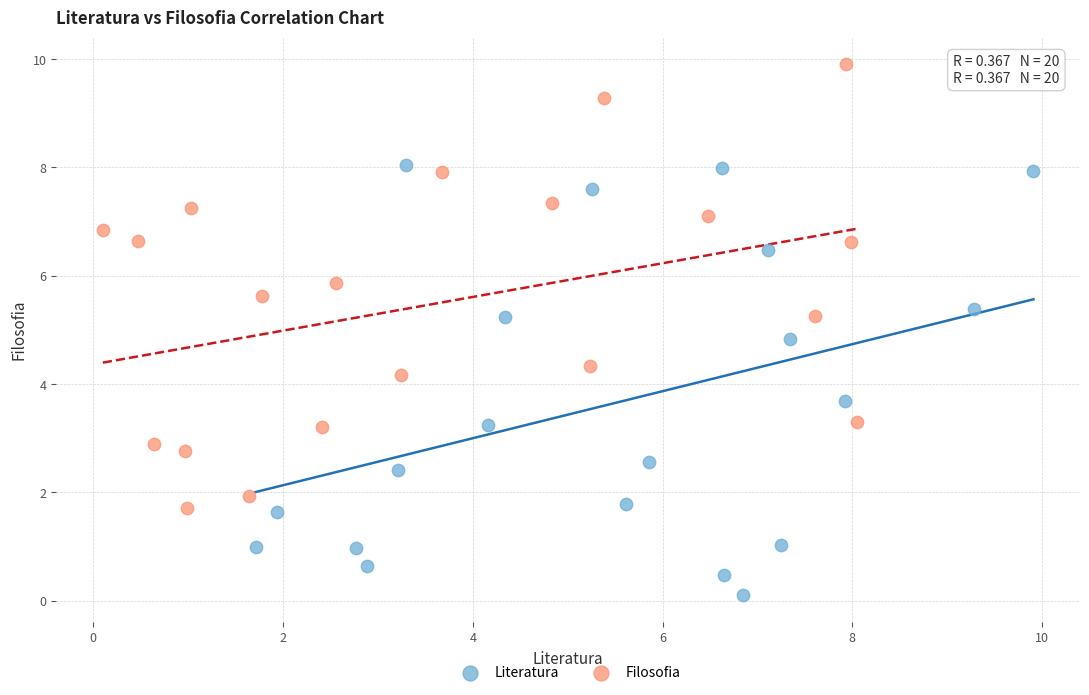

Which series reaches the maximum Y coordinate?

Filosofia